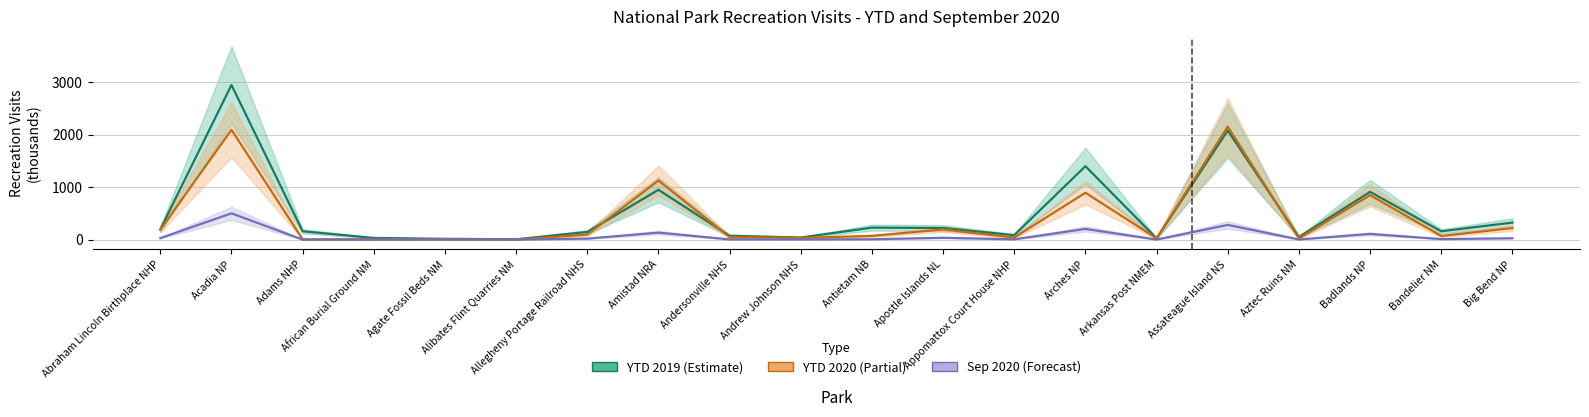

List the series in order of their peak value, highest first.

YTD 2019 (Estimate), YTD 2020 (Partial), Sep 2020 (Forecast)